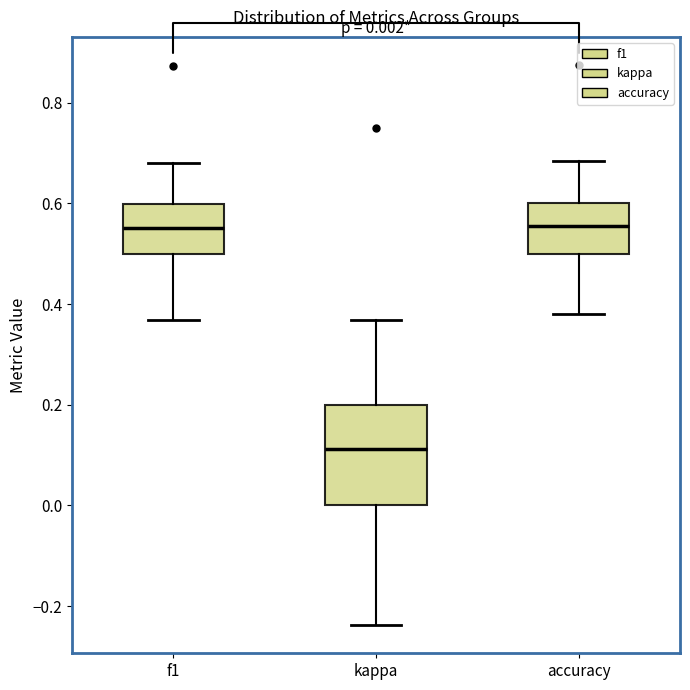

Which box has the lowest median line?

kappa